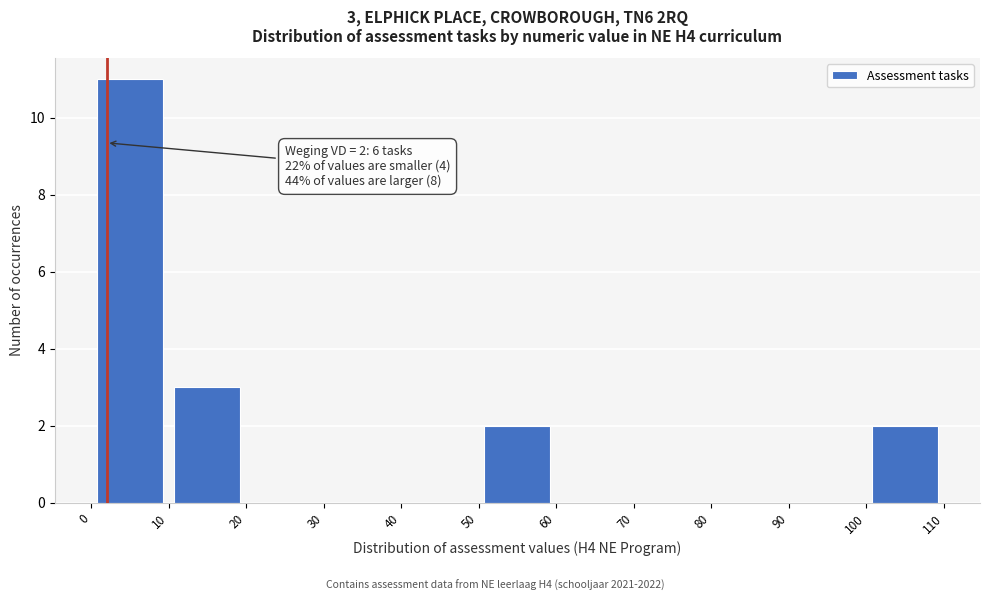

Which range on the x-axis has the tallest bar?

0 to 10